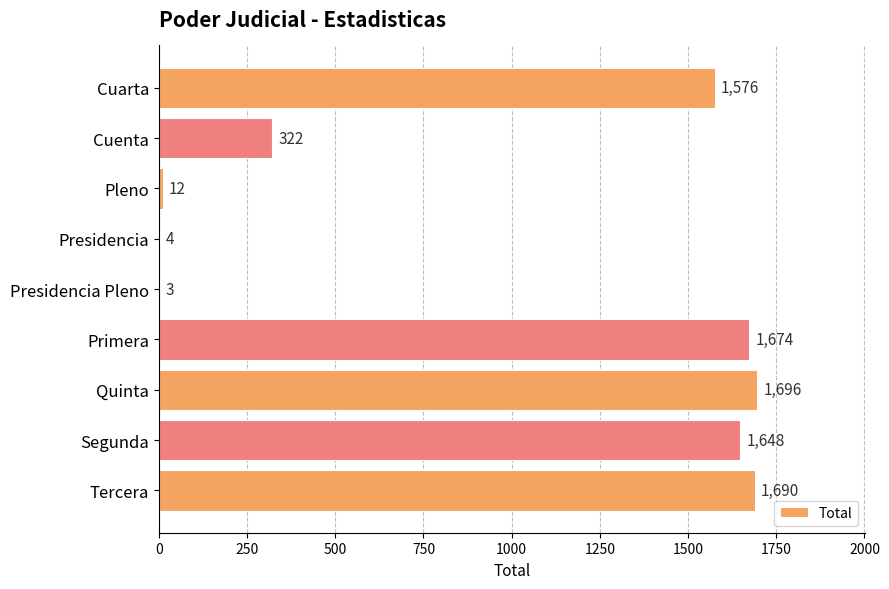

What is the sum of all values?

8625